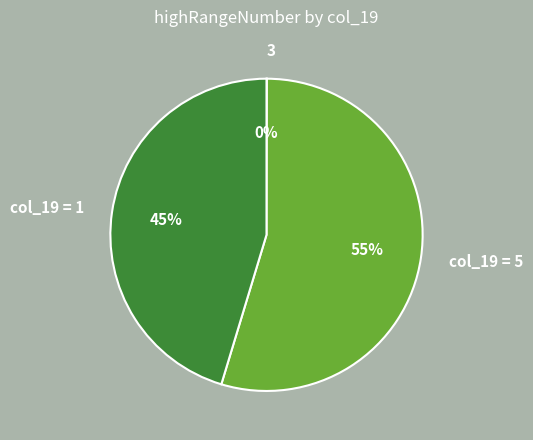

Which slice is the largest?

col_19 = 5